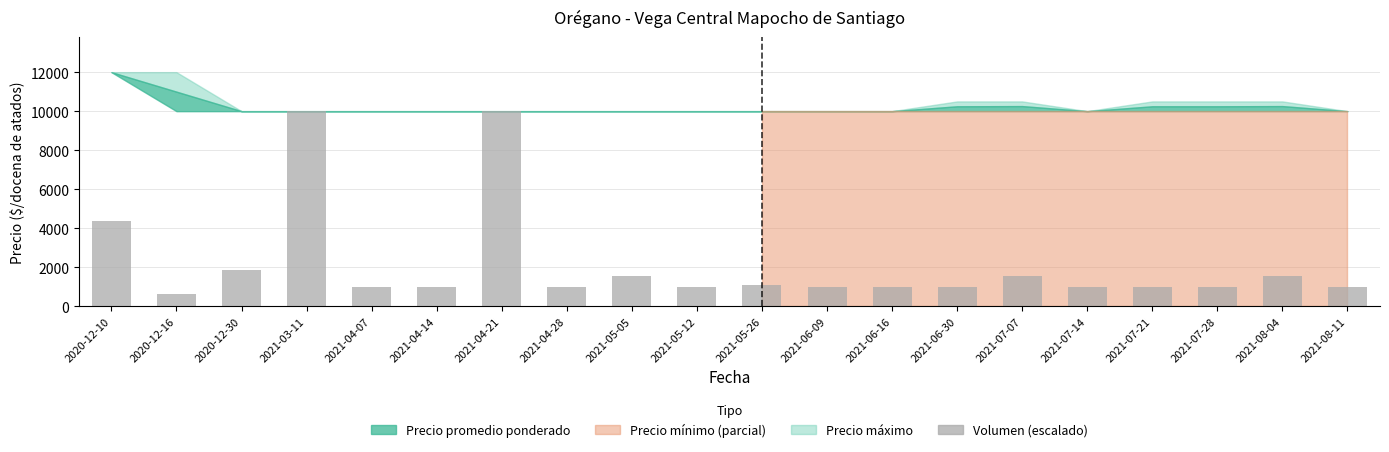

What is the minimum value shown in the chart?

625.0